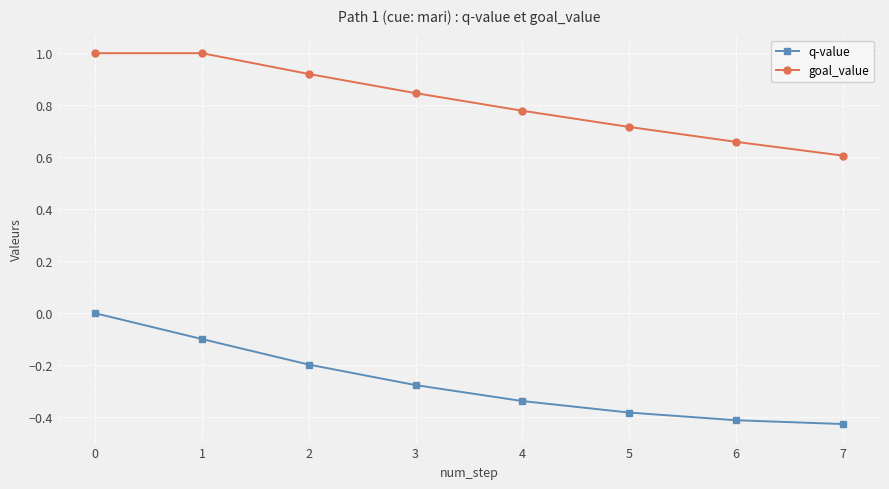

The q-value series shows -0.4 at 7. True or false?

True